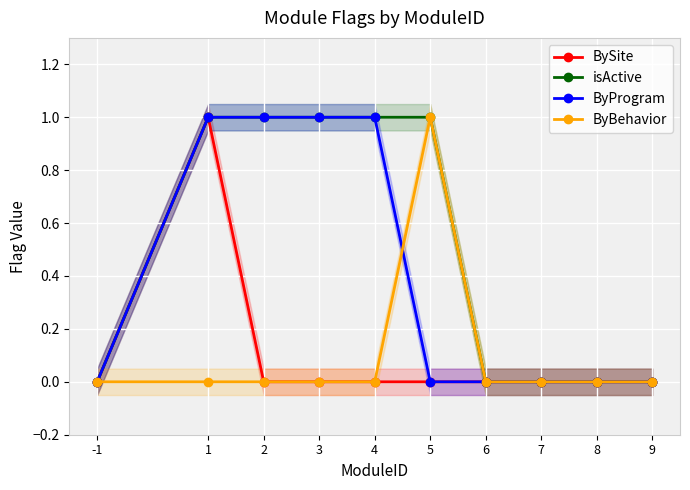

Rank the series by their maximum value, from highest to lowest.

BySite, isActive, ByProgram, ByBehavior